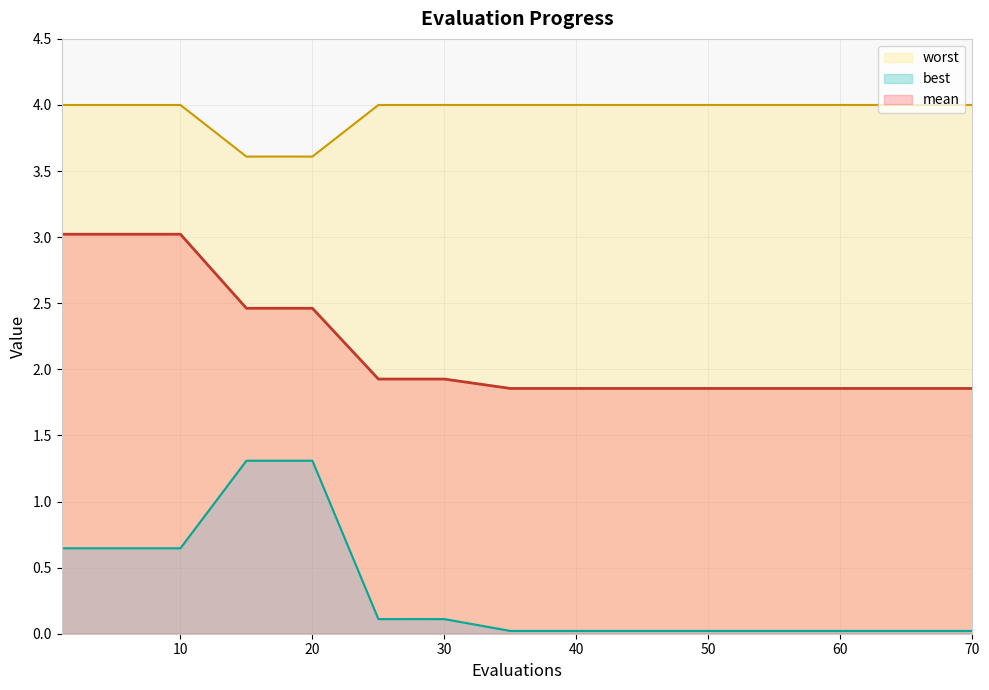

Reading left to right, what are all the values shown in this chart?

mean: 3.0	3.0	3.0	2.5	2.5	1.9	1.9	1.9	1.9	1.9	1.9	1.9	1.9	1.9	1.9
best: 0.6	0.6	0.6	1.3	1.3	0.1	0.1	0.0	0.0	0.0	0.0	0.0	0.0	0.0	0.0
worst: 4.0	4.0	4.0	3.6	3.6	4.0	4.0	4.0	4.0	4.0	4.0	4.0	4.0	4.0	4.0